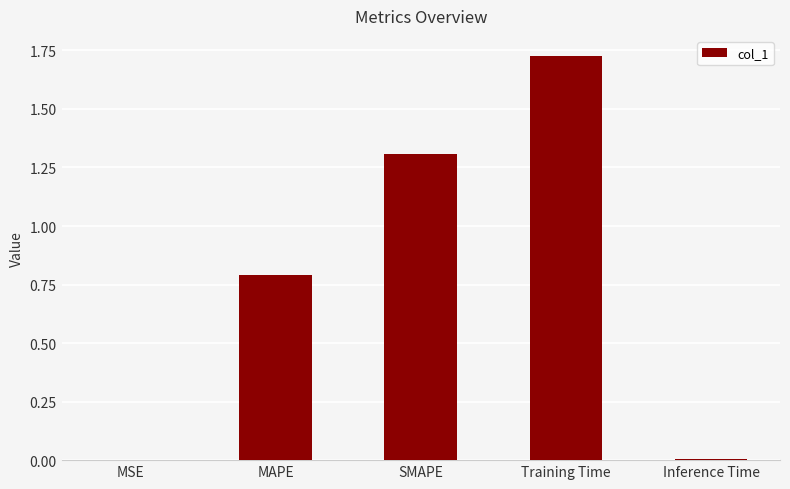

Between MSE and Training Time, which is larger?

Training Time